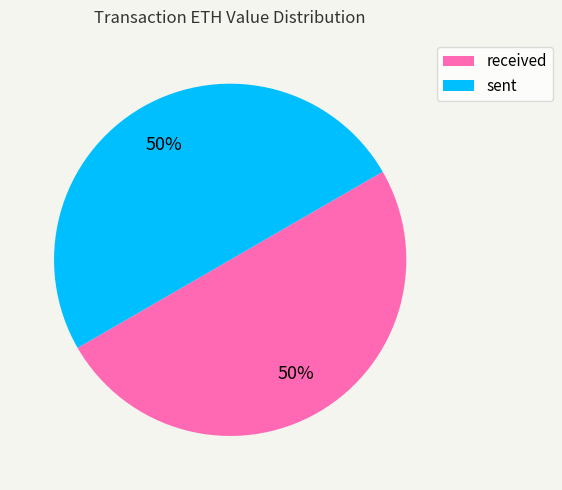

To the nearest percent, what is the combined percentage of sent and received?

100%